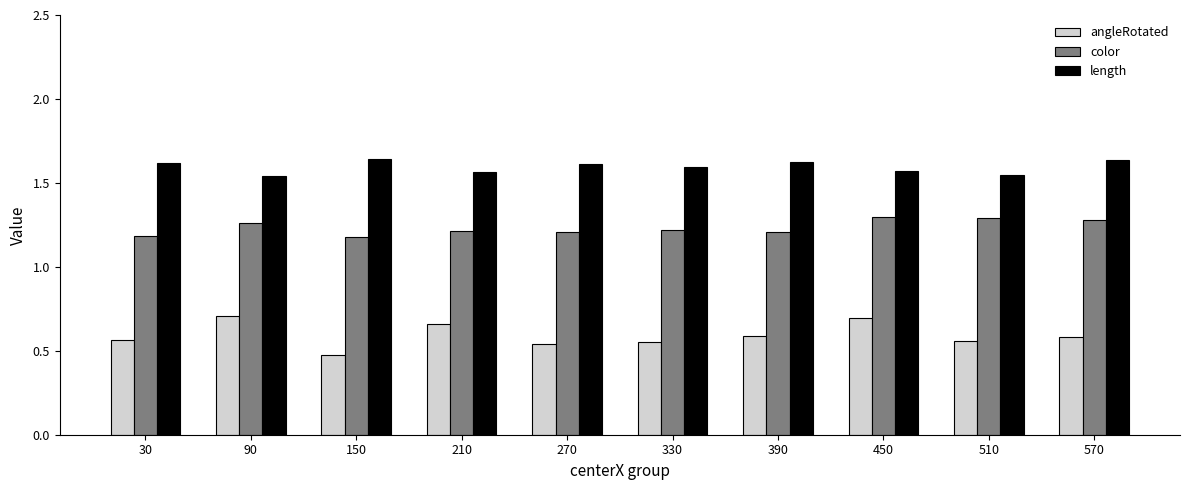

At how many categories does at least one series exceed 0?

10